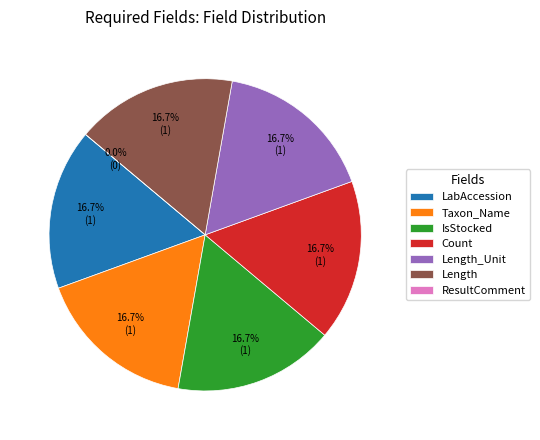

Is it true that IsStocked is 7% of the pie?

False